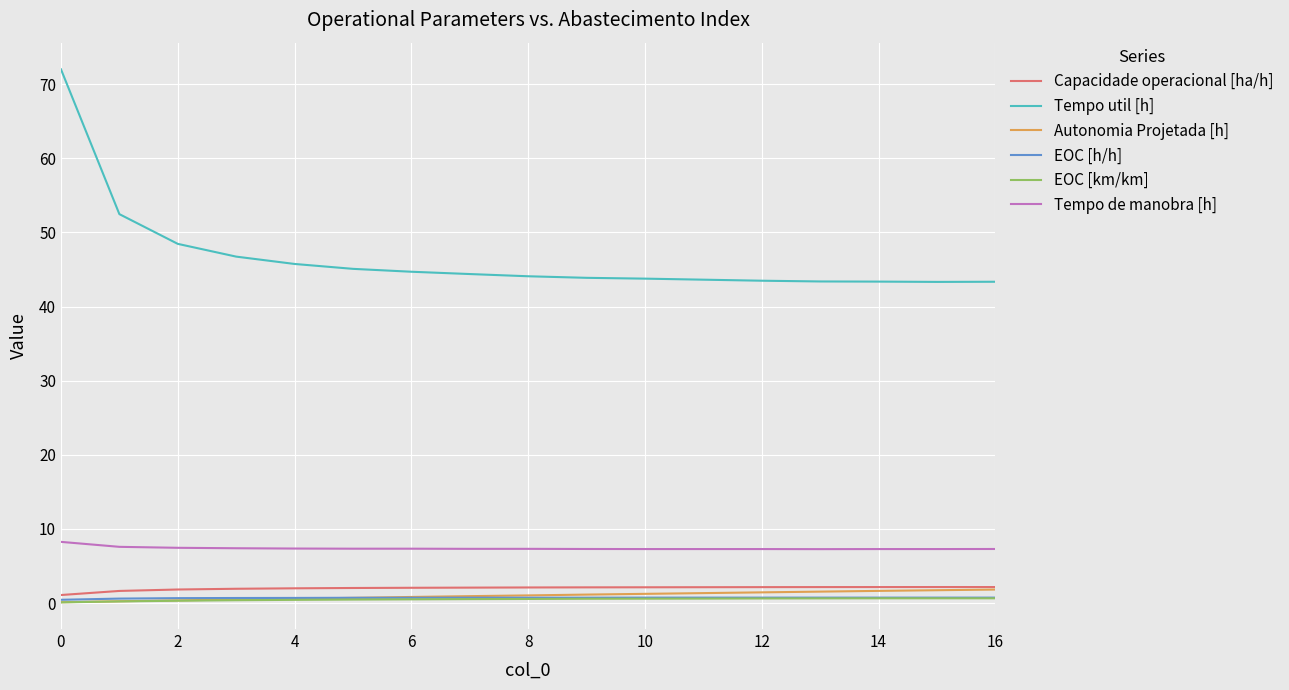

True or false: Autonomia Projetada [h] and Tempo util [h] cross at least once.

False